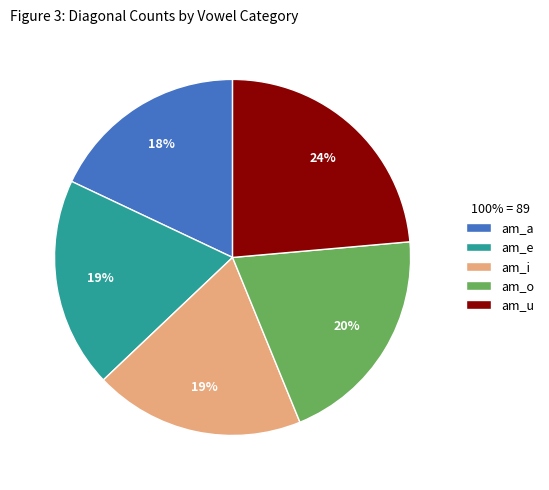

Combined, do am_a and am_u account for over 50%?

No